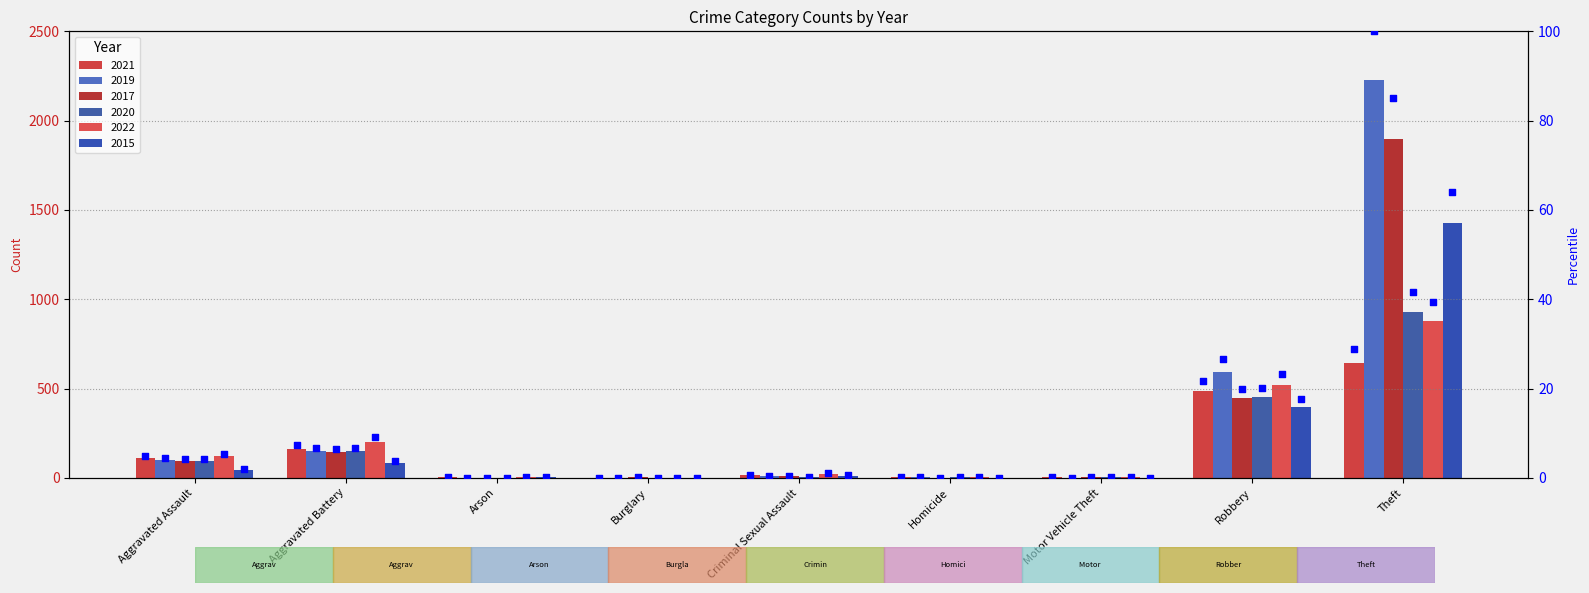

What is the change in value from Aggravated Assault to Robbery?

+16.8